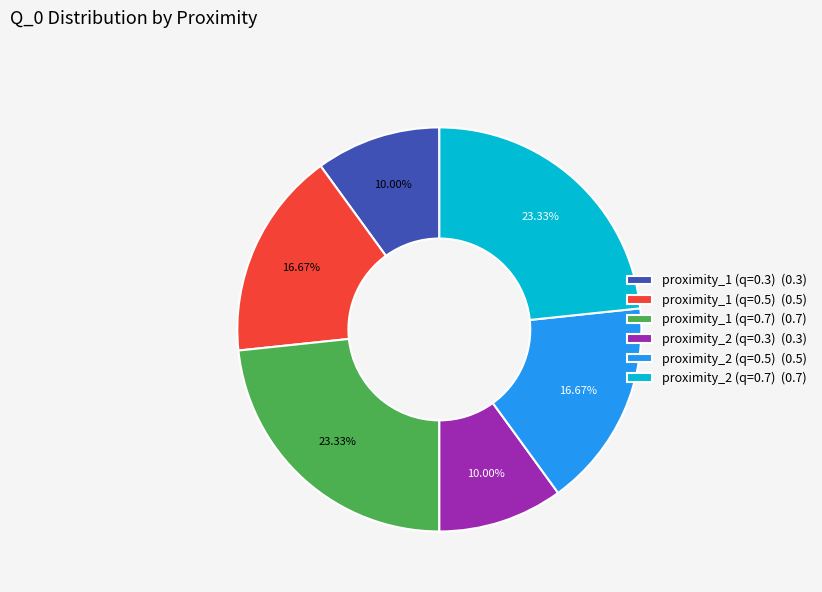

Which has a higher value, proximity_2 (q=0.5) or proximity_2 (q=0.7)?

proximity_2 (q=0.7)